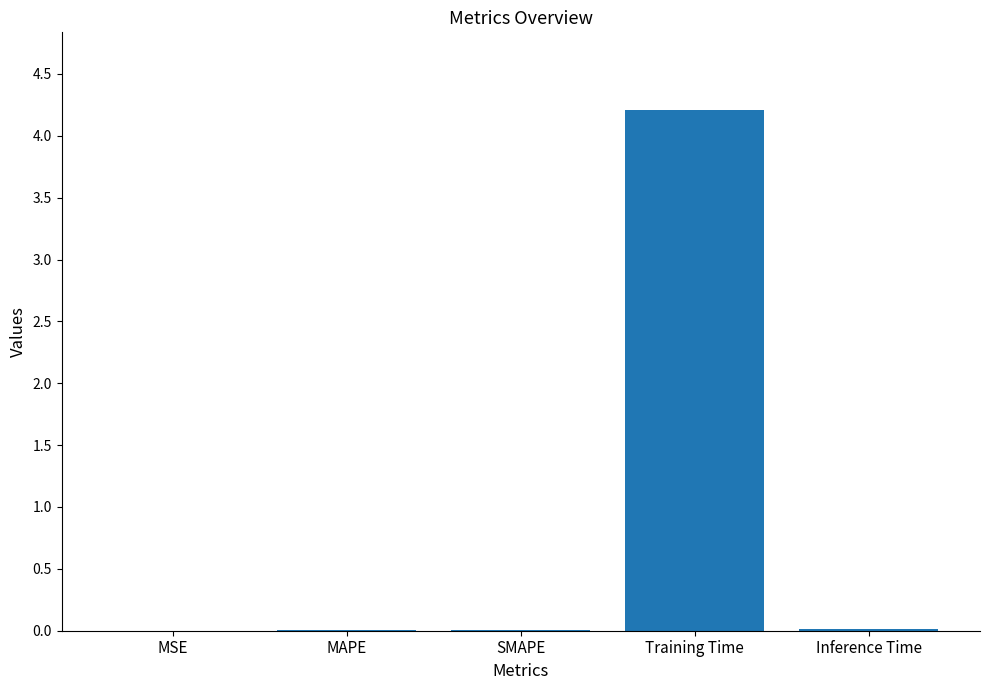

The value at Inference Time is 0.0. True or false?

True